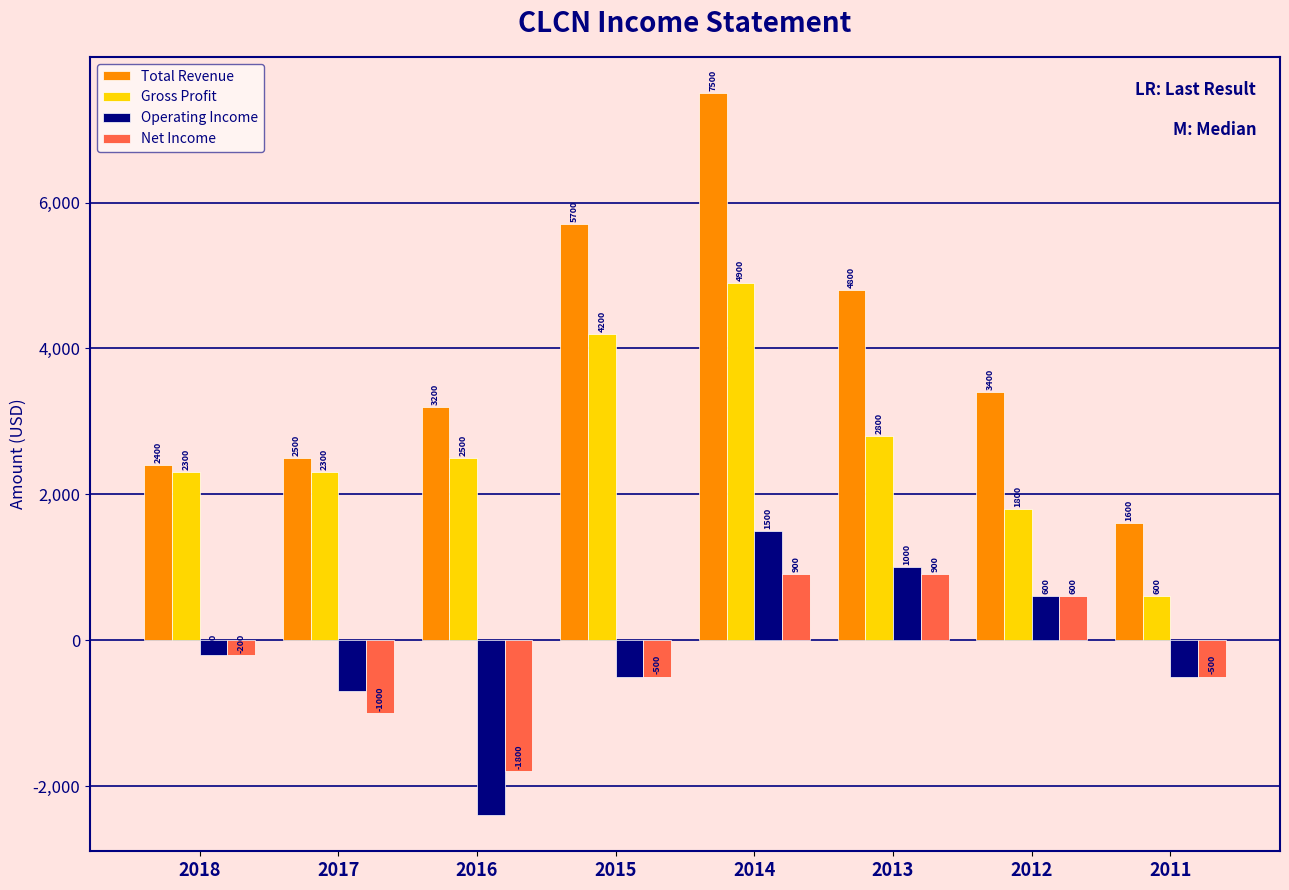

True or false: Total Revenue has a value of 2522 at 2014.

False